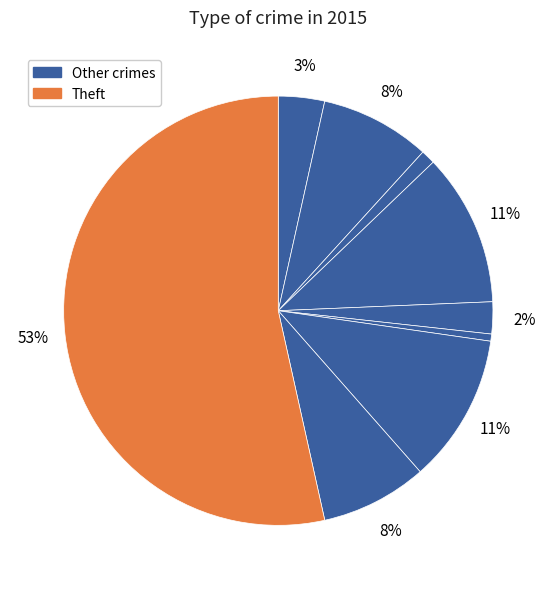

To the nearest percent, what is the difference between the largest and smallest slice percentages?

53%